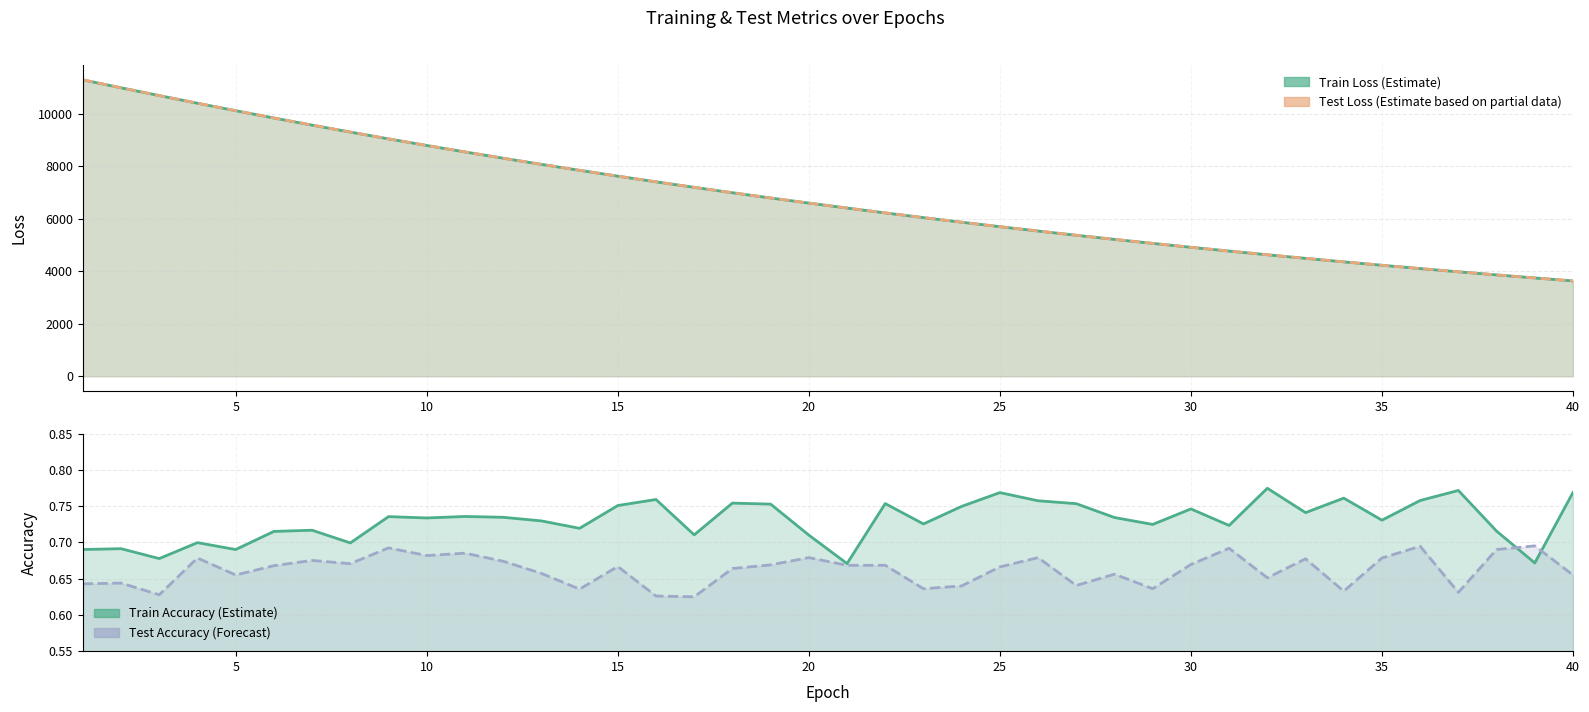

List the labels in order of train_accuracy value, largest first.

32, 37, 40, 25, 34, 16, 36, 26, 18, 22, 27, 19, 15, 24, 30, 33, 11, 9, 12, 28, 10, 35, 13, 23, 29, 31, 14, 7, 38, 6, 17, 20, 4, 8, 2, 1, 5, 3, 39, 21